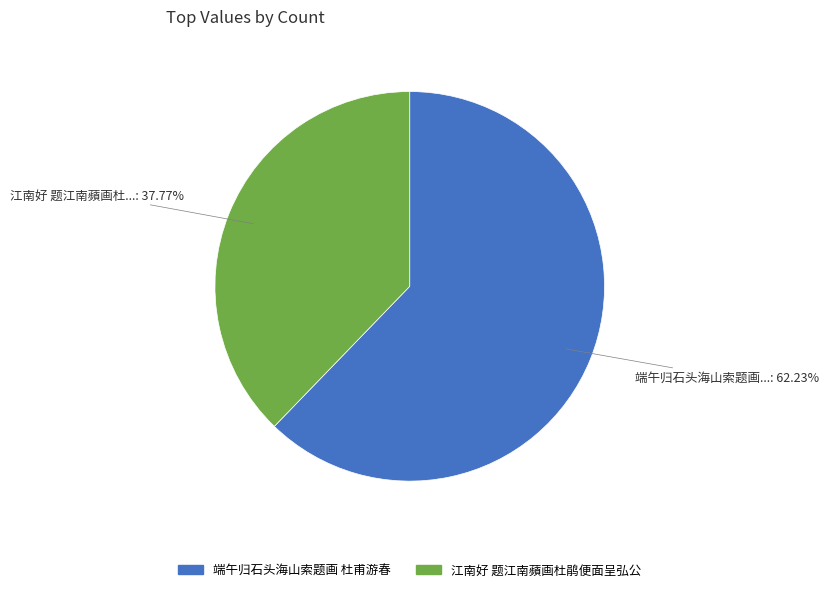

What is the majority slice?

端午归石头海山索题画 杜甫游春